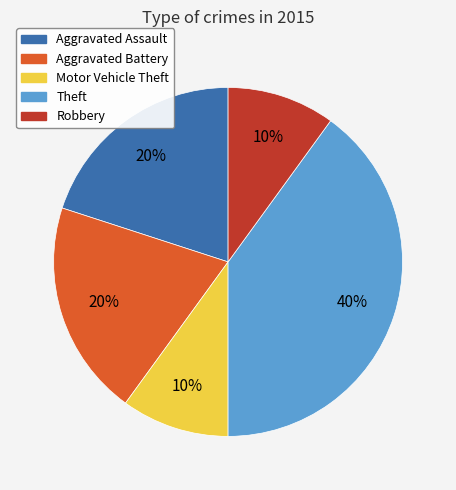

How many slices are in this pie chart?

5